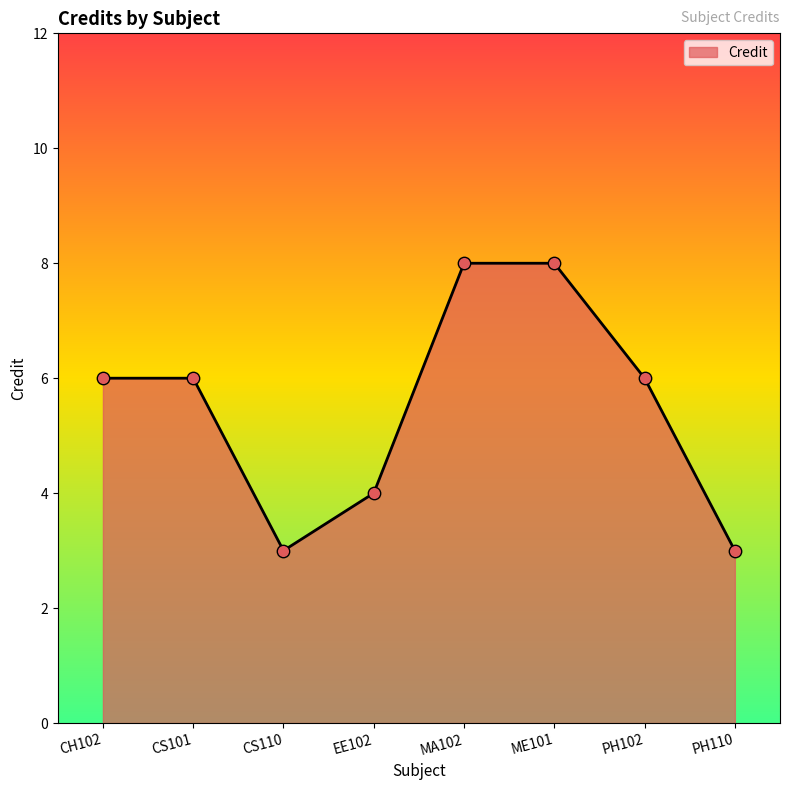

Between PH110 and EE102, which is larger?

EE102